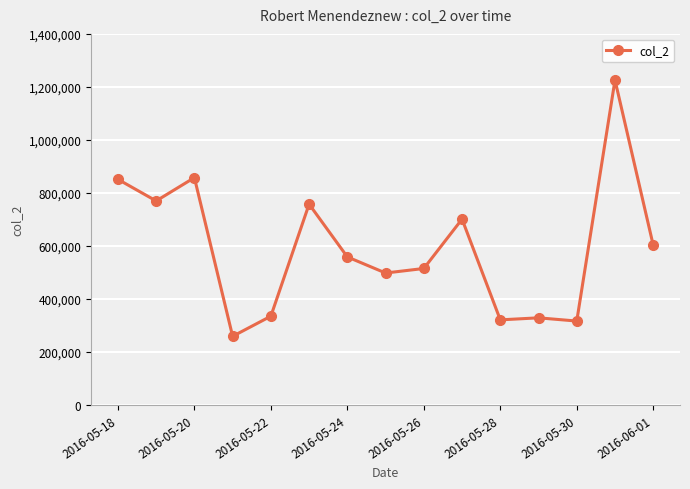

What is the greatest value displayed?

1225755